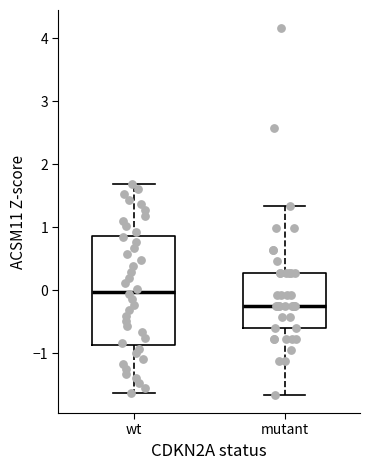

Where is the upper edge of the box for wt on the y-axis? The values are not printed on the chart, so give them approximately, as read against the axis.

0.9